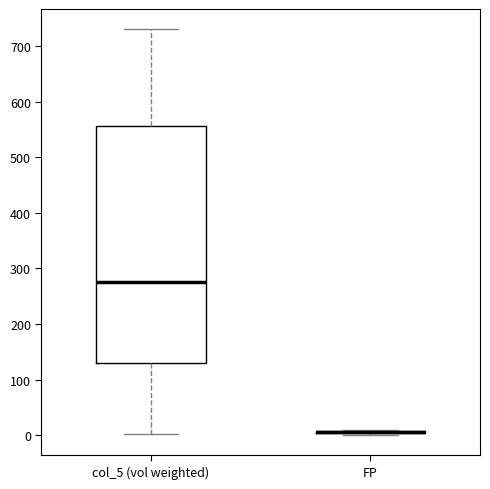

Reading left to right, read every box against the y-axis: the position of its median line, the range the box covers, and the ends of its whiskers. The values are not printed on the chart, so give them approximately, as read against the axis.

col_5 (vol weighted): median 280, box 130 to 560, whiskers 0 to 730
FP: box collapsed to a line at 10, whiskers 0 to 10